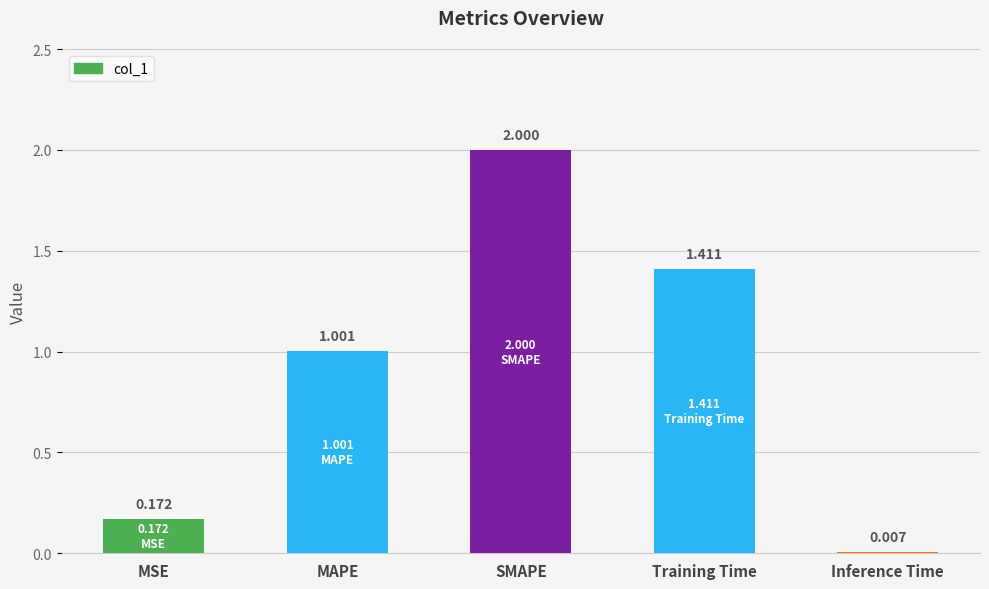

Approximately how many times larger is the value at MAPE compared to Training Time?

0.7